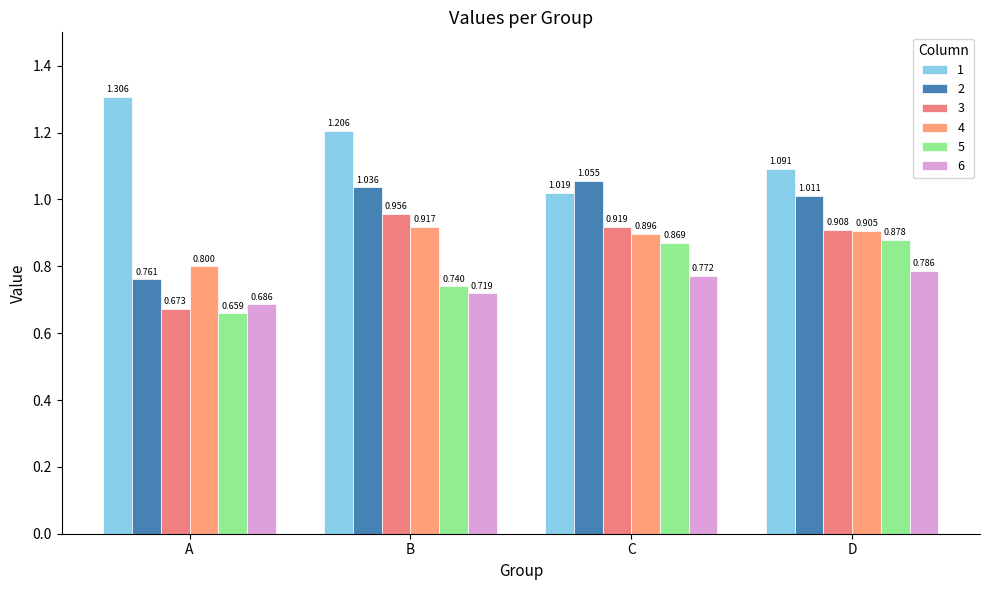

Which series changed the most between B and C?

1